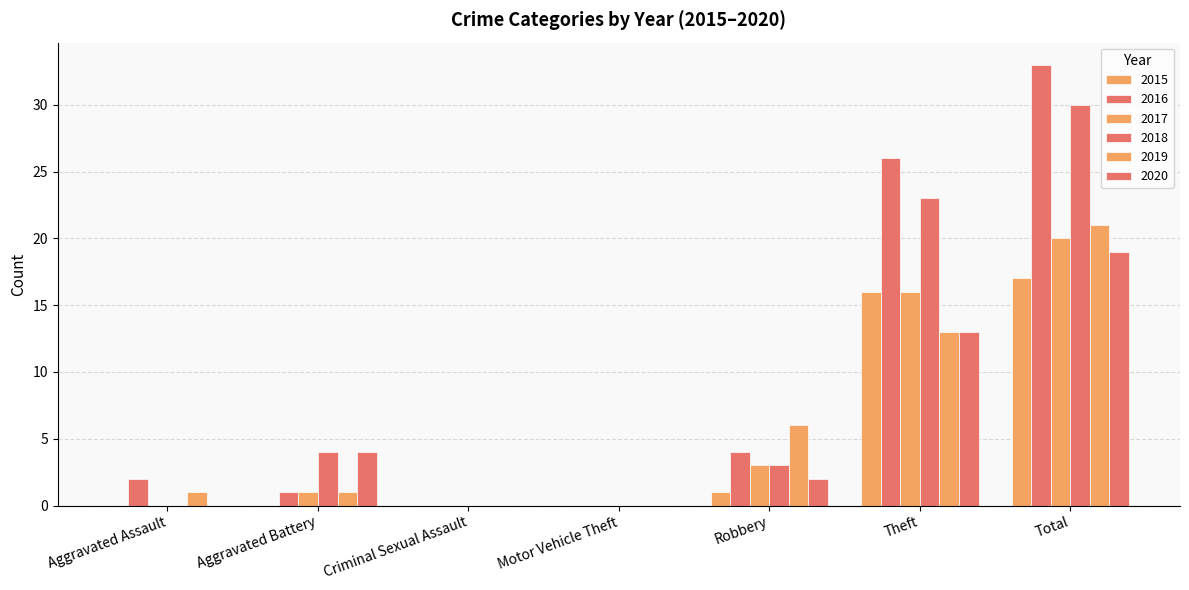

Count the number of data series in this chart.

6